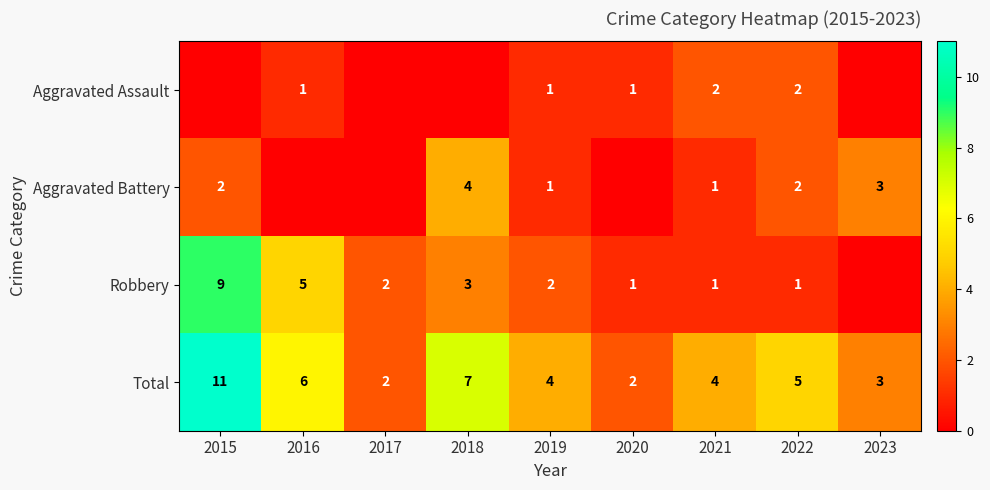

Where does the Total series first go above 4?

2015